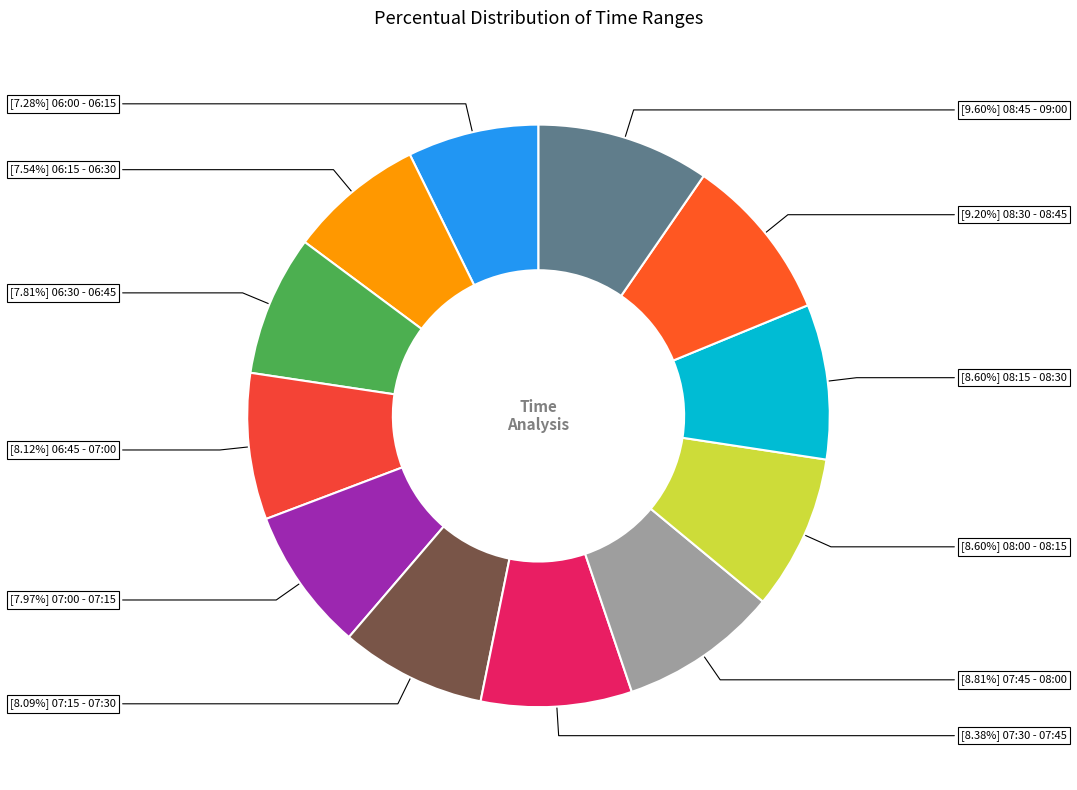

To the nearest percent, what is the average slice percentage?

8%